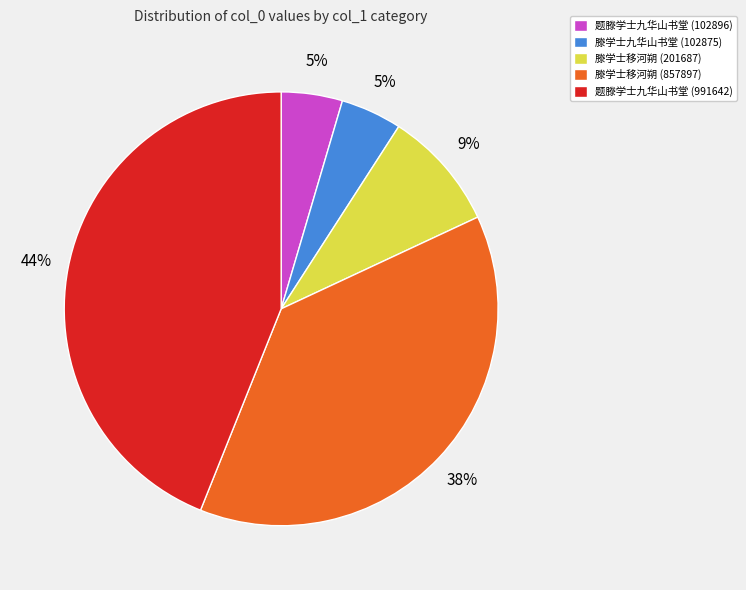

Count the number of slices in the pie.

5